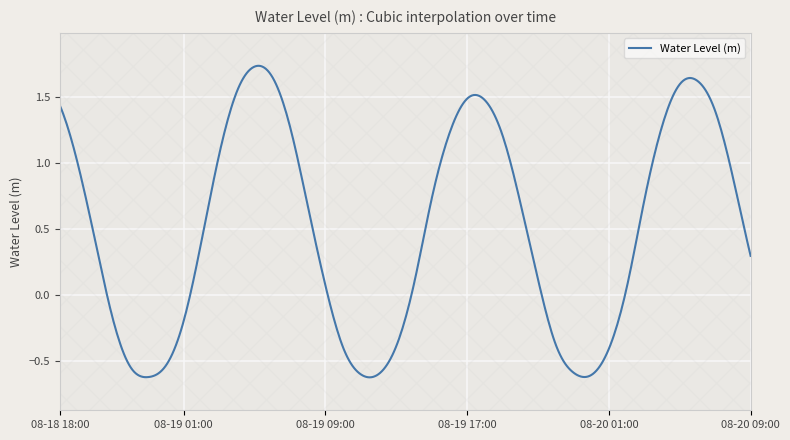

True or false: there are more than 2 points higher than both neighbors.

True